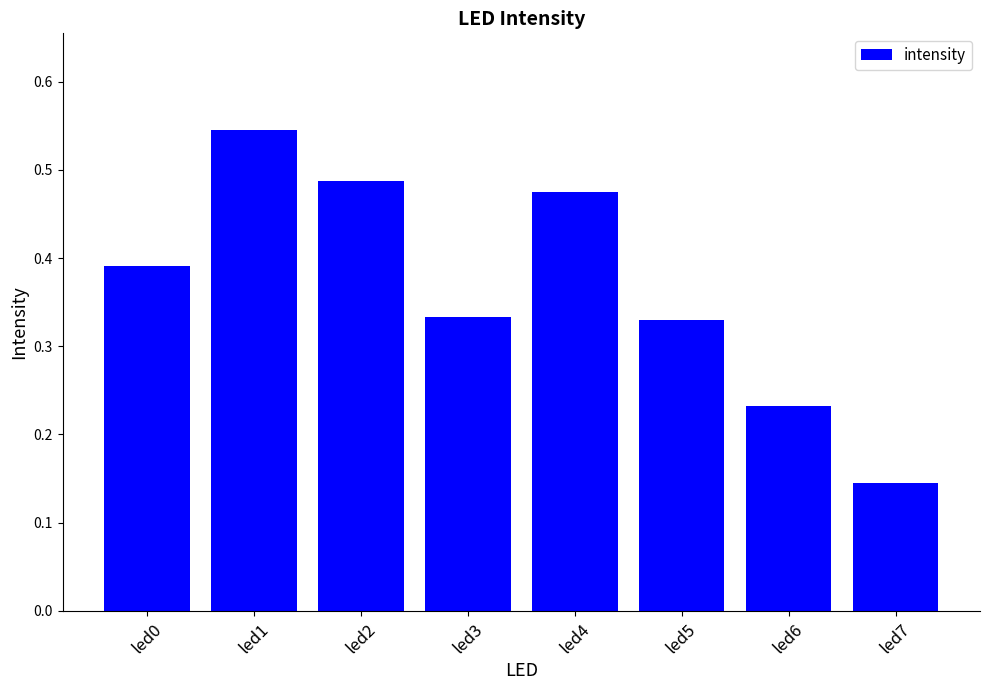

What is the sum of all values?

2.9